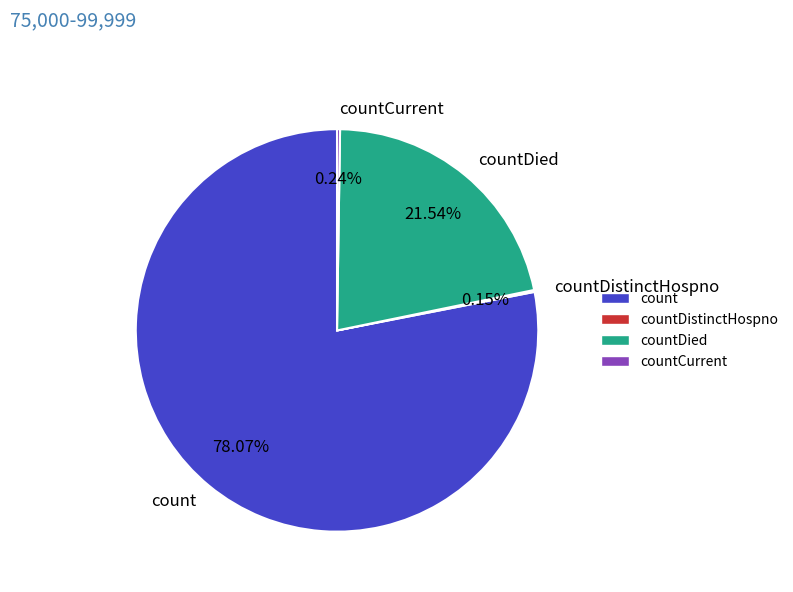

Between count and countDied, which is larger?

count